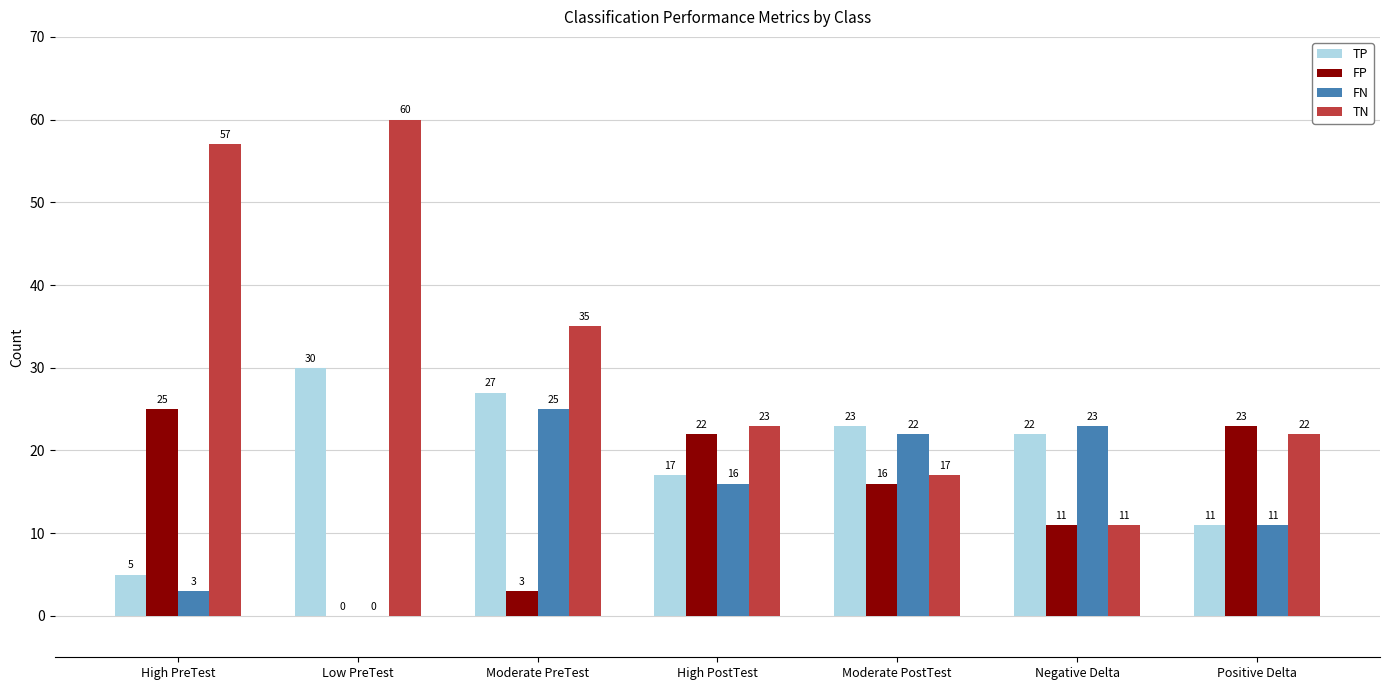

What is the maximum value for TP?

30